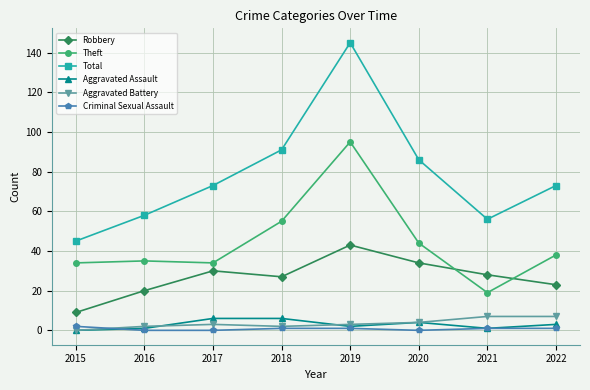

True or false: Total has more than 2 points higher than both neighbors.

False